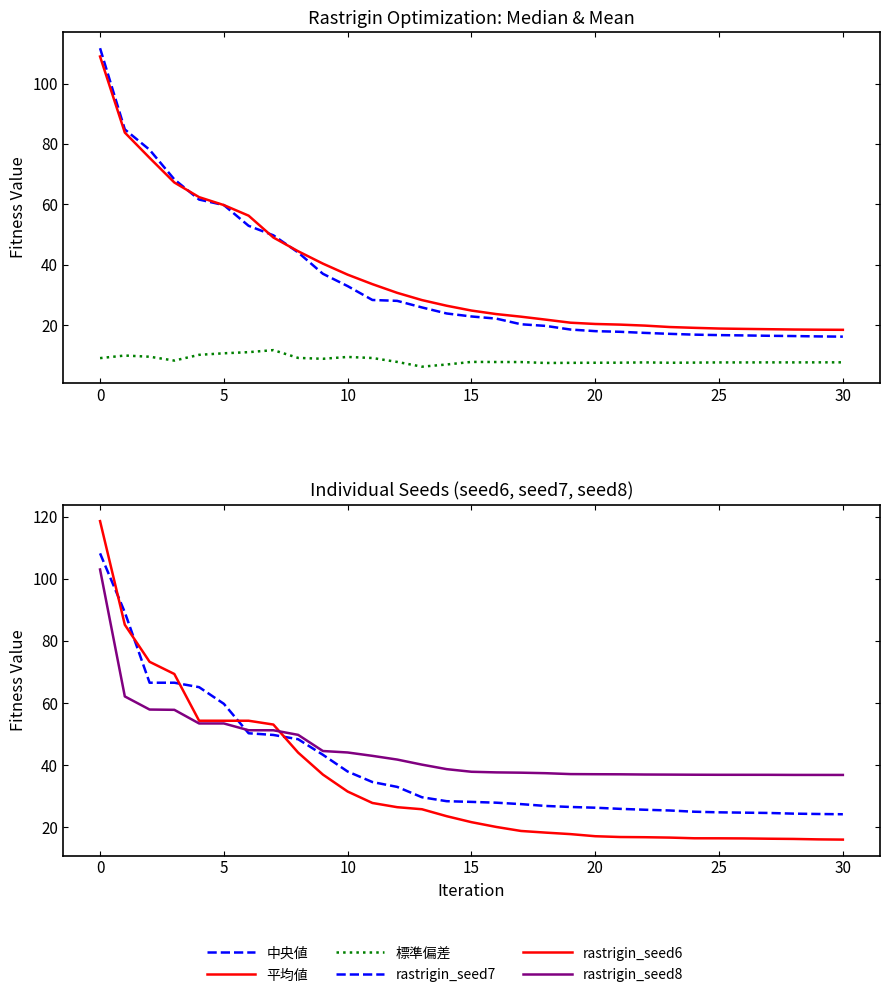

How many series are shown in this chart?

6